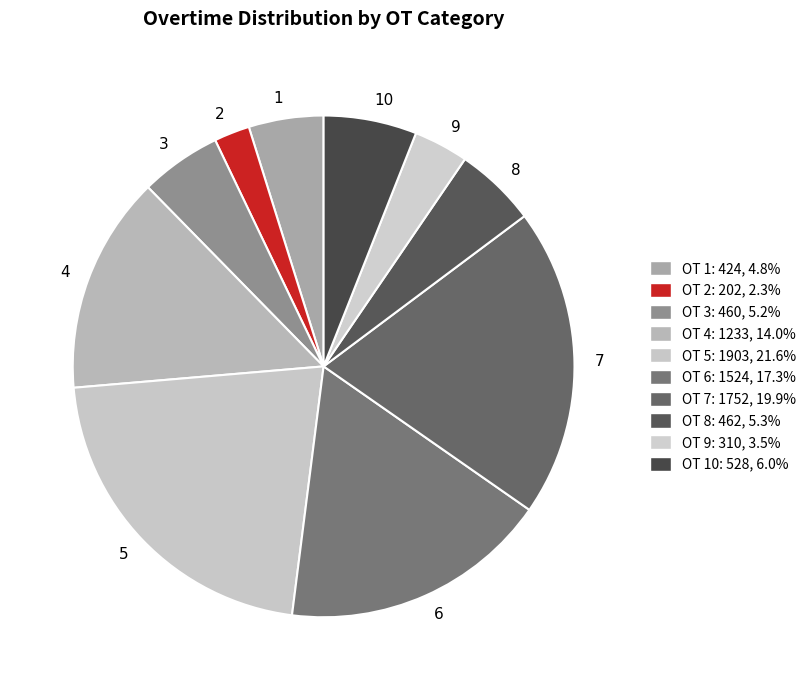

Which category has the biggest portion of the pie?

5